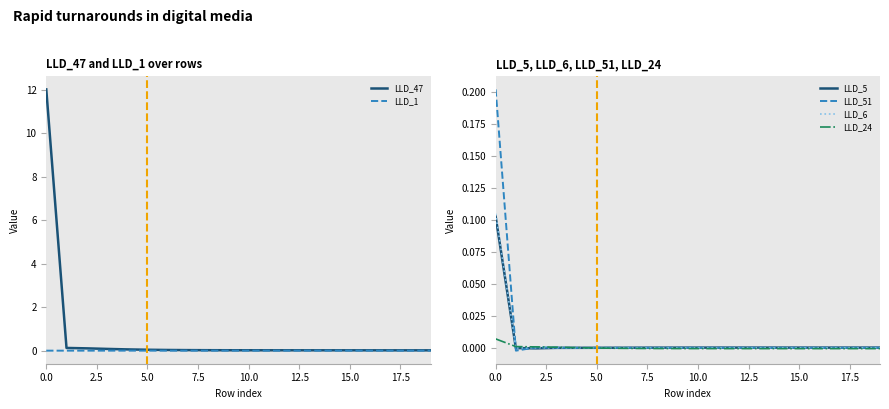

What is the difference between the maximum and second lowest values in the LLD_6 series?

0.1